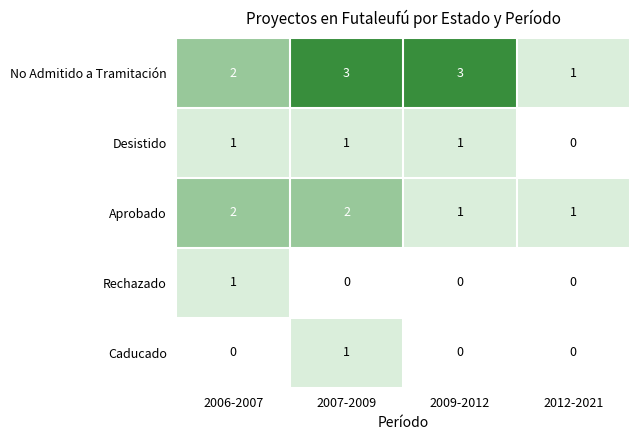

Reading left to right, transcribe all the data shown in this chart.

No Admitido a Tramitación: 2	3	3	1
Desistido: 1	1	1	0
Aprobado: 2	2	1	1
Rechazado: 1	0	0	0
Caducado: 0	1	0	0